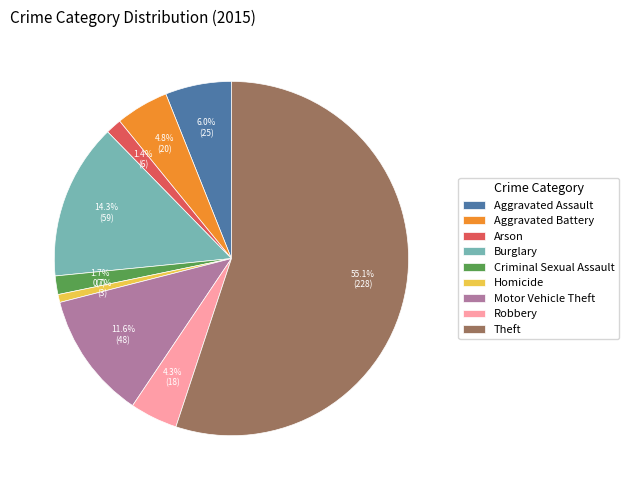

How many slices are in this pie chart?

9